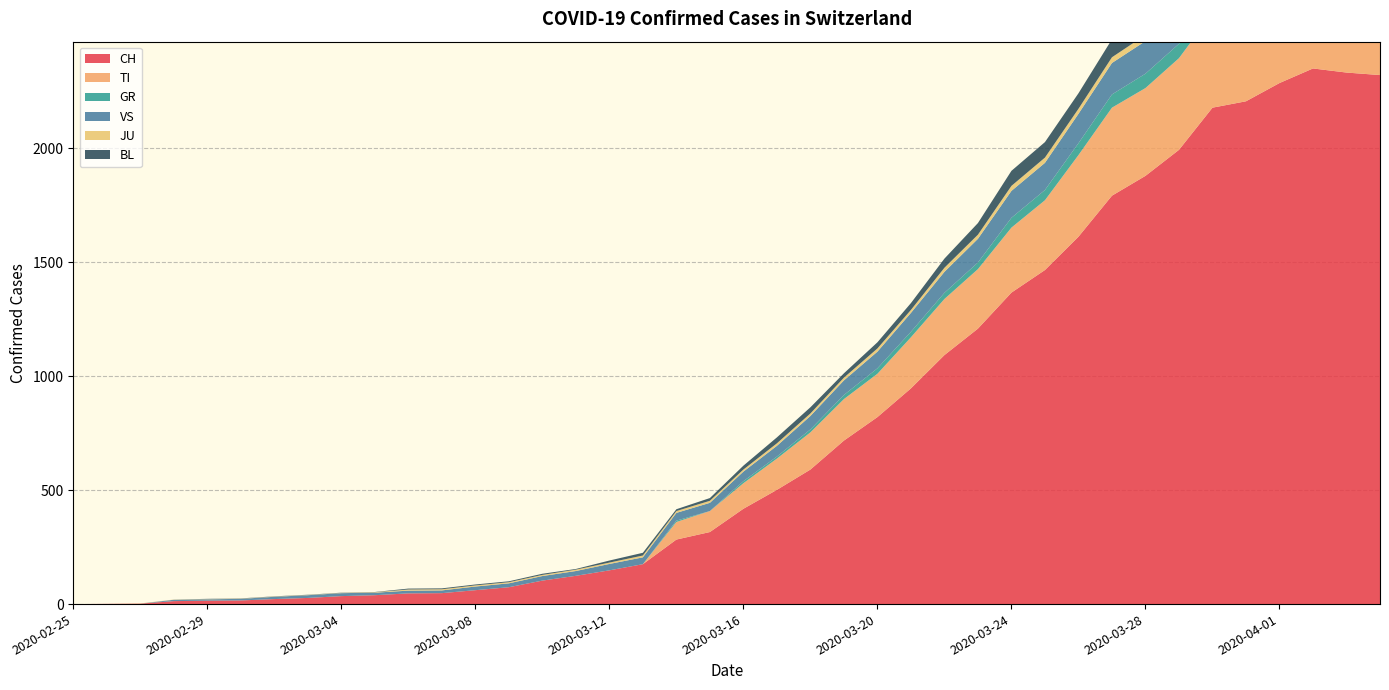

Reading right to left, extract all data points from this chart.

CH: 2320	2331	2349	2285	2205	2177	1992	1878	1791	1611	1465	1366	1208	1092	946	820	717	590	501	418	316	283	175	148	124	103	74	61	48	47	39	35	27	22	16	15	13	2	1	0
TI: 363	370	374	396	401	415	402	385	386	358	306	285	261	246	224	190	182	163	137	112	92	77	0	0	0	0	0	0	0	0	0	0	0	0	0	0	0	0	0	0
GR: 52	51	60	59	58	58	63	63	58	52	45	43	29	27	24	24	18	13	9	9	0	6	0	0	0	0	0	0	0	0	0	0	0	0	0	0	0	0	0	0
VS: 150	147	147	147	153	154	153	143	138	129	119	118	104	92	83	73	64	59	47	42	36	34	30	28	21	20	17	16	12	12	11	13	12	10	7	6	6	0	0	0
JU: 27	28	29	29	29	28	28	27	25	22	23	22	18	18	13	14	12	11	11	9	9	8	8	6	6	5	5	5	5	5	2	1	1	1	1	1	1	1	0	0
BL: 73	82	81	86	88	86	99	75	79	68	68	66	51	40	30	27	19	27	26	17	12	8	12	9	3	5	4	4	4	4	1	1	1	1	1	1	0	0	0	0